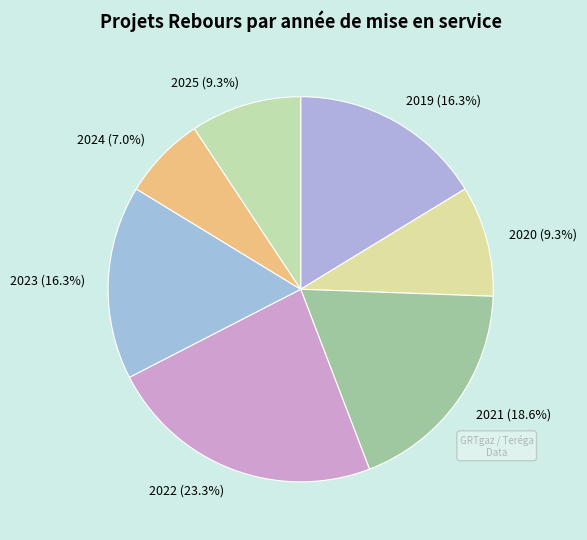

True or false: 2022 accounts for 30% of the total.

False